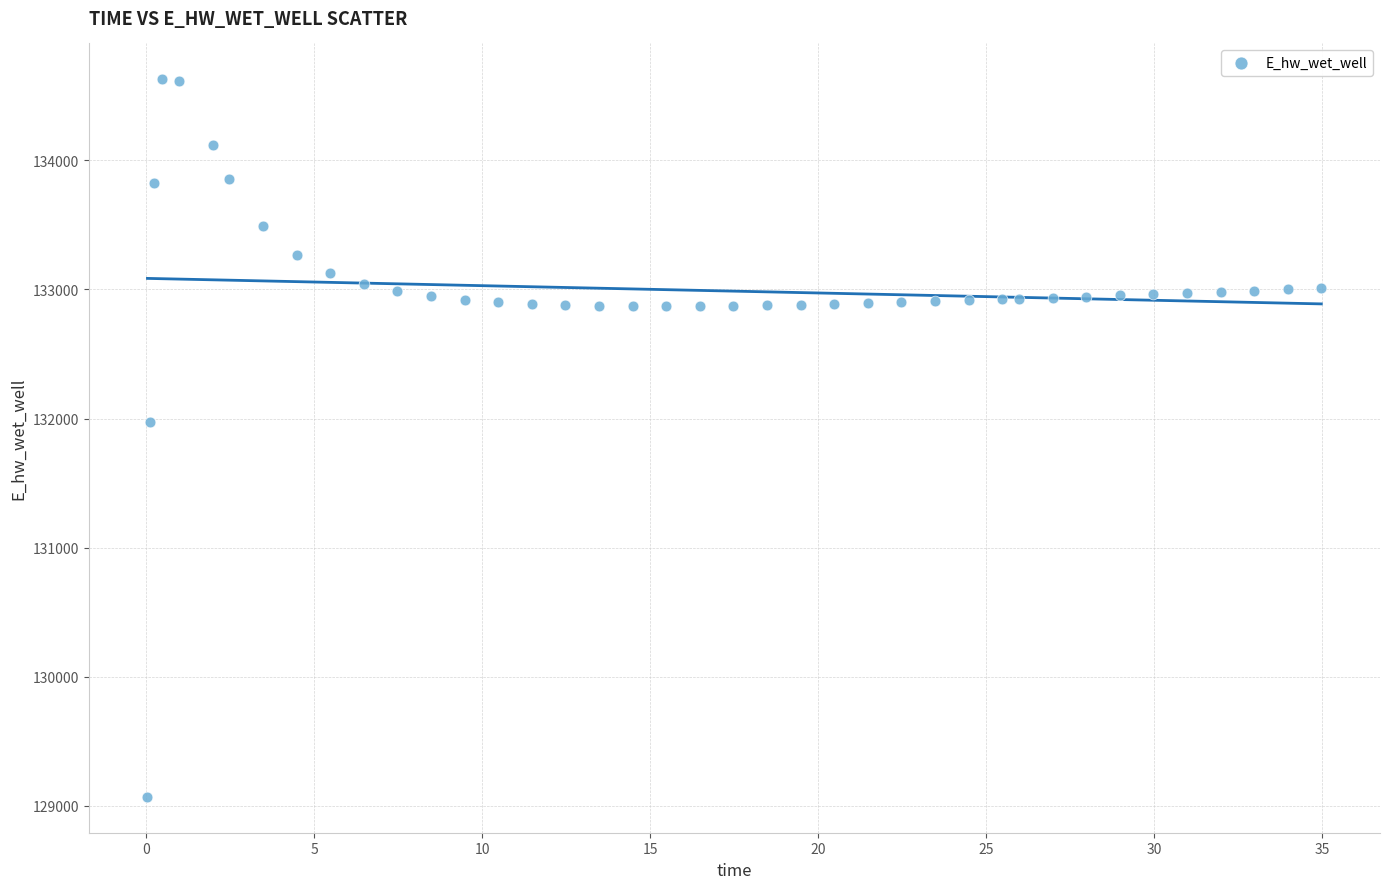

What Y value in the scatter plot is closest to 131849?

131969.9